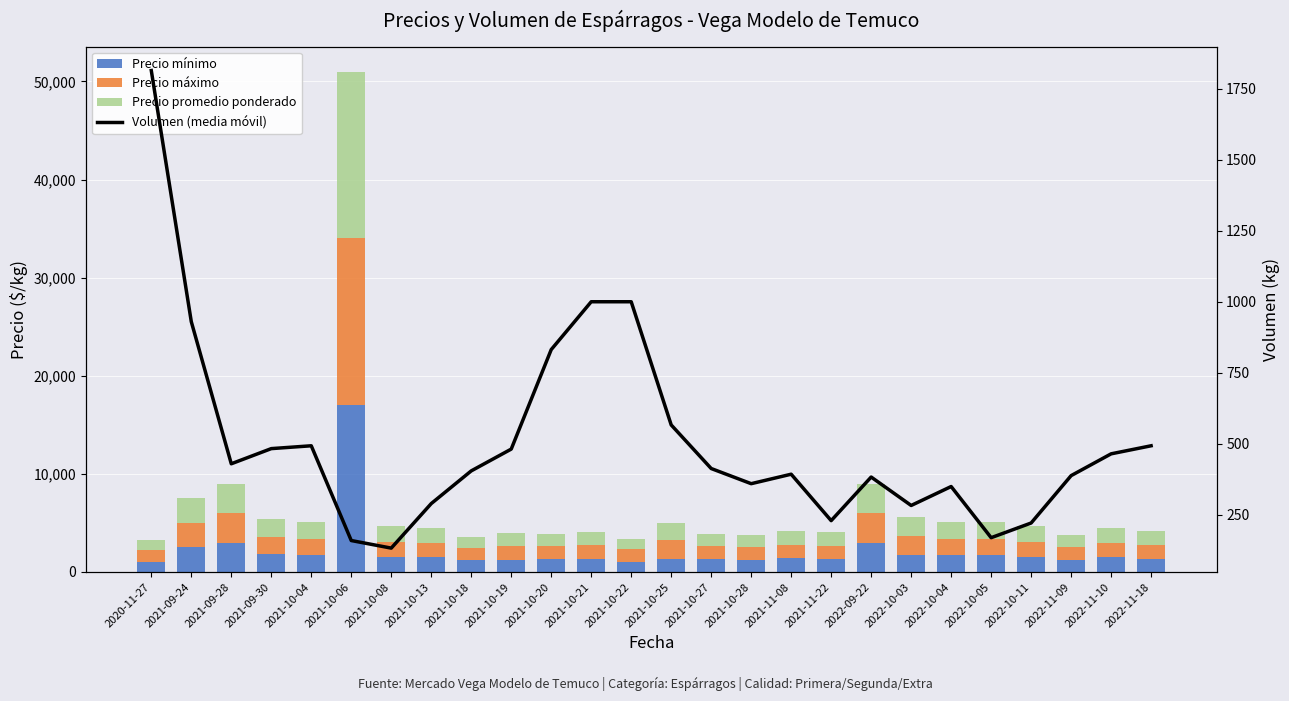

What is the highest value of the Precio mínimo series?

17000.0